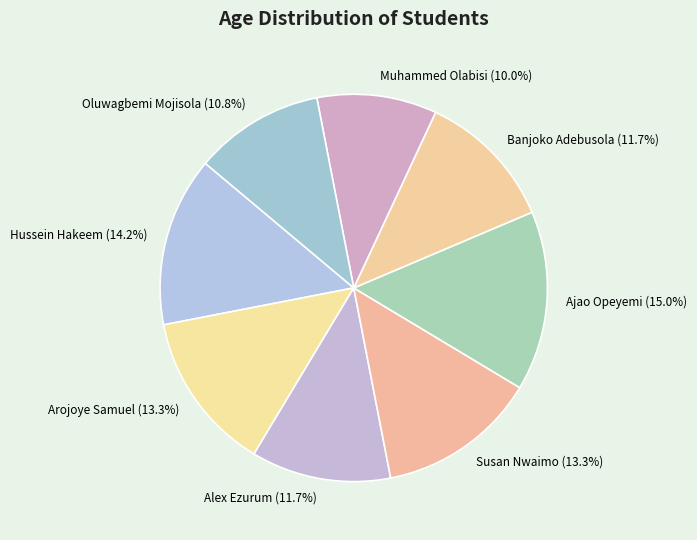

The Muhammed Olabisi slice represents 10% of the pie. True or false?

True